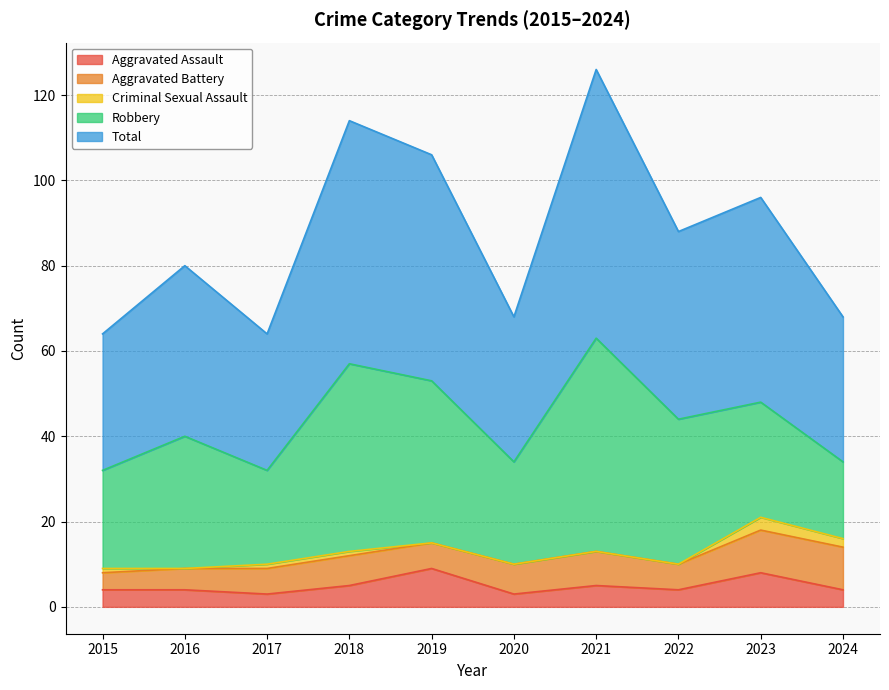

True or false: Aggravated Battery and Robbery cross at least once.

False